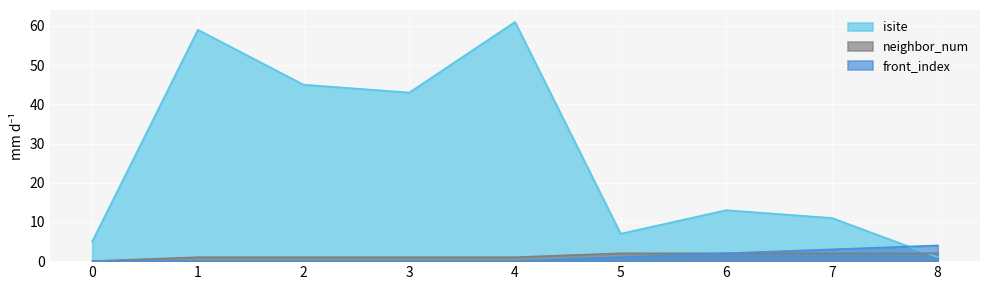

At how many categories does at least one series exceed 24?

4